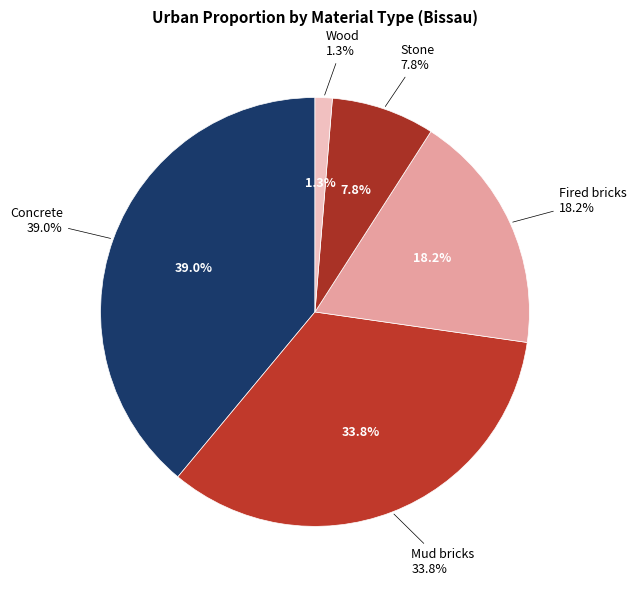

What percentage is NOT represented by Concrete?

61.0%